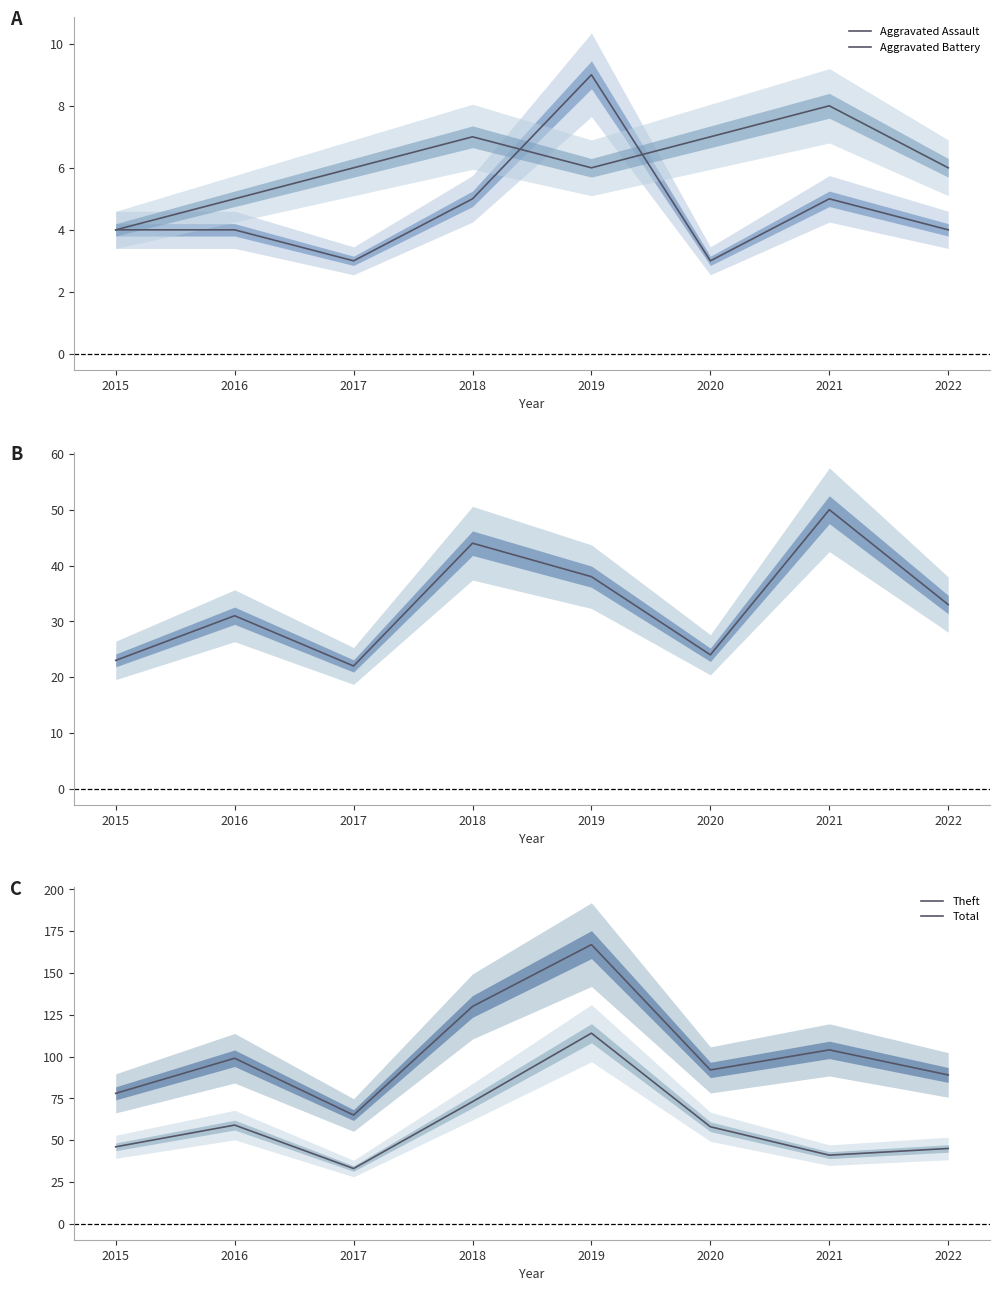

Is this an area chart (filled region under the line)?

No